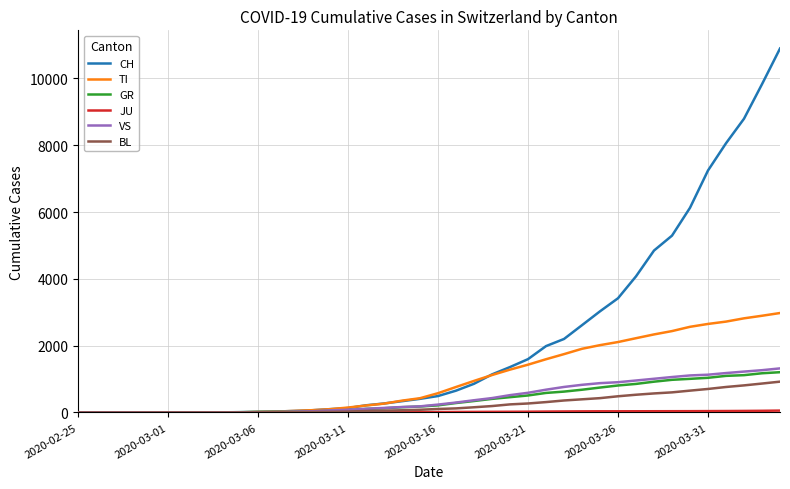

Which series has the largest total across all categories?

CH